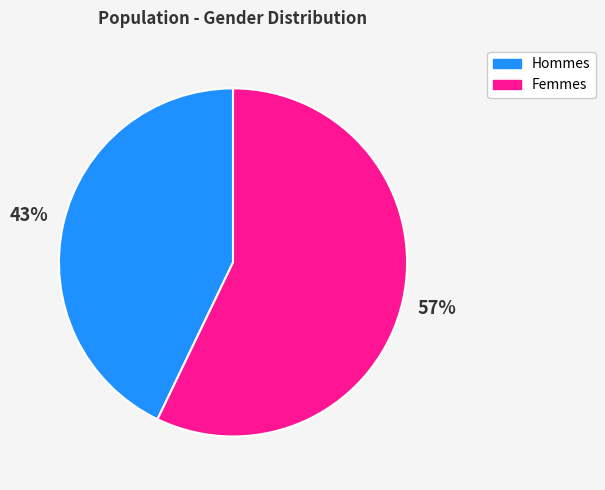

To the nearest percent, what is the difference between the largest and smallest slice percentages?

14%